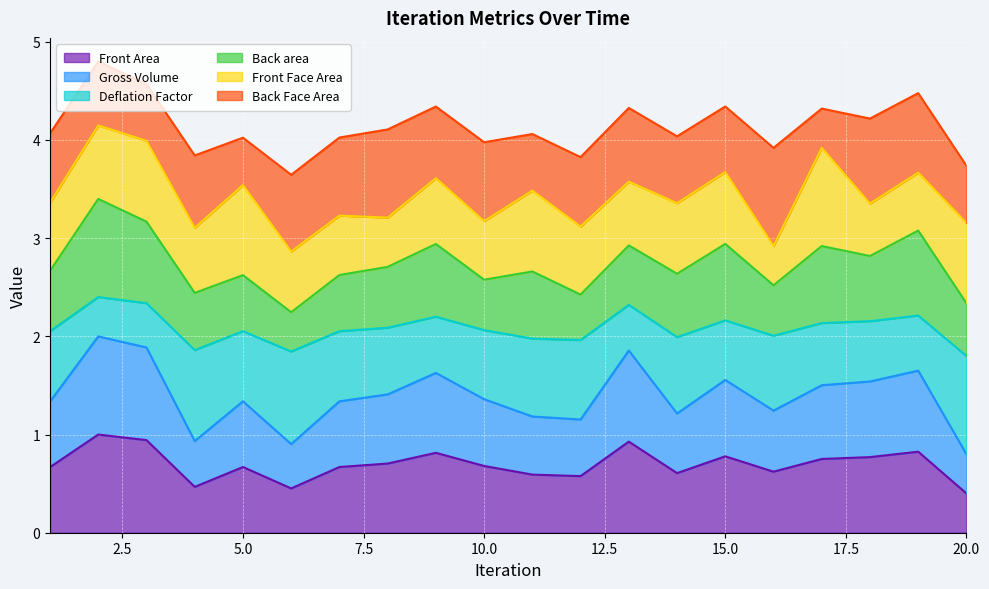

Which has a higher value, 9 or 5?

9